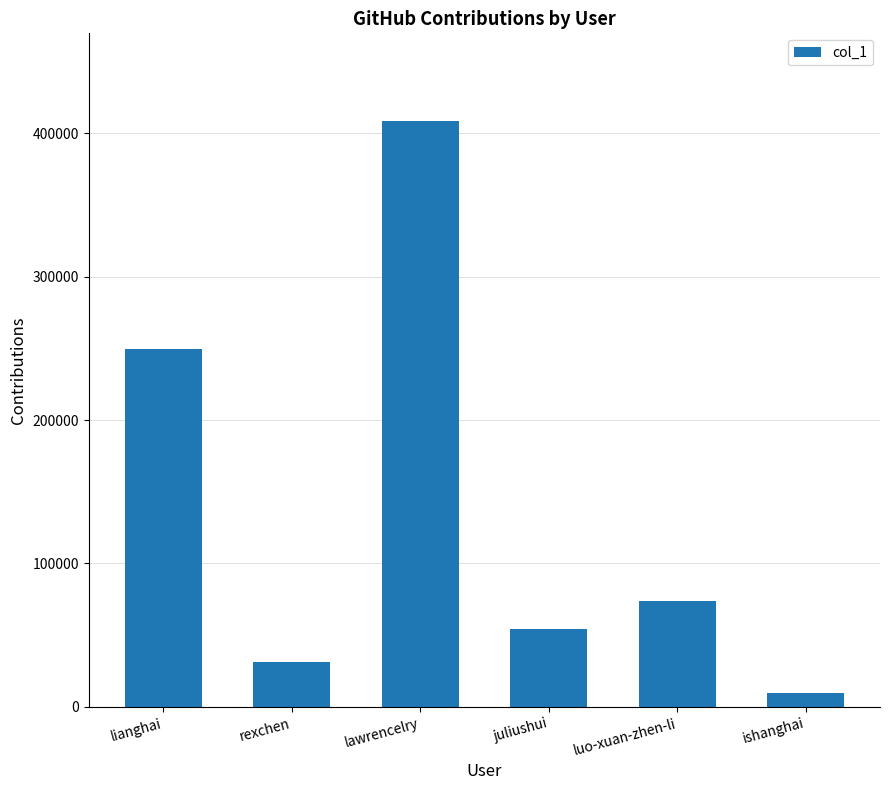

Approximately how many times larger is the value at luo-xuan-zhen-li compared to lawrencelry?

0.2